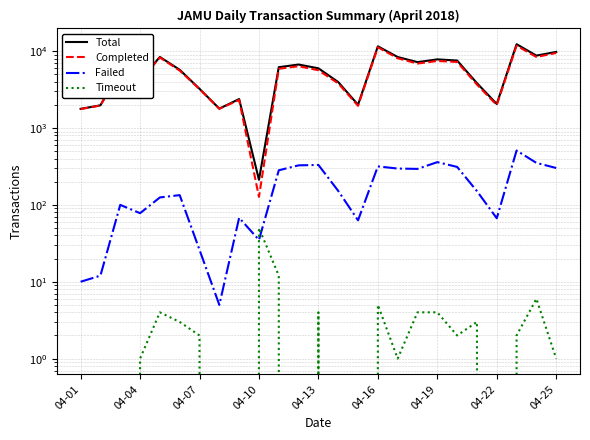

Which series has the largest total across all categories?

Total